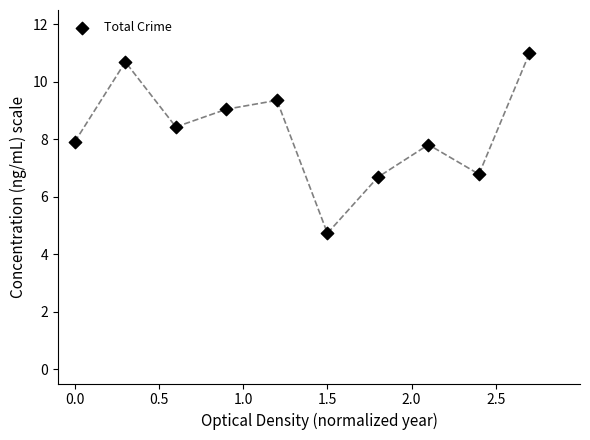

What is the range of X values (max minus min)?

2.7